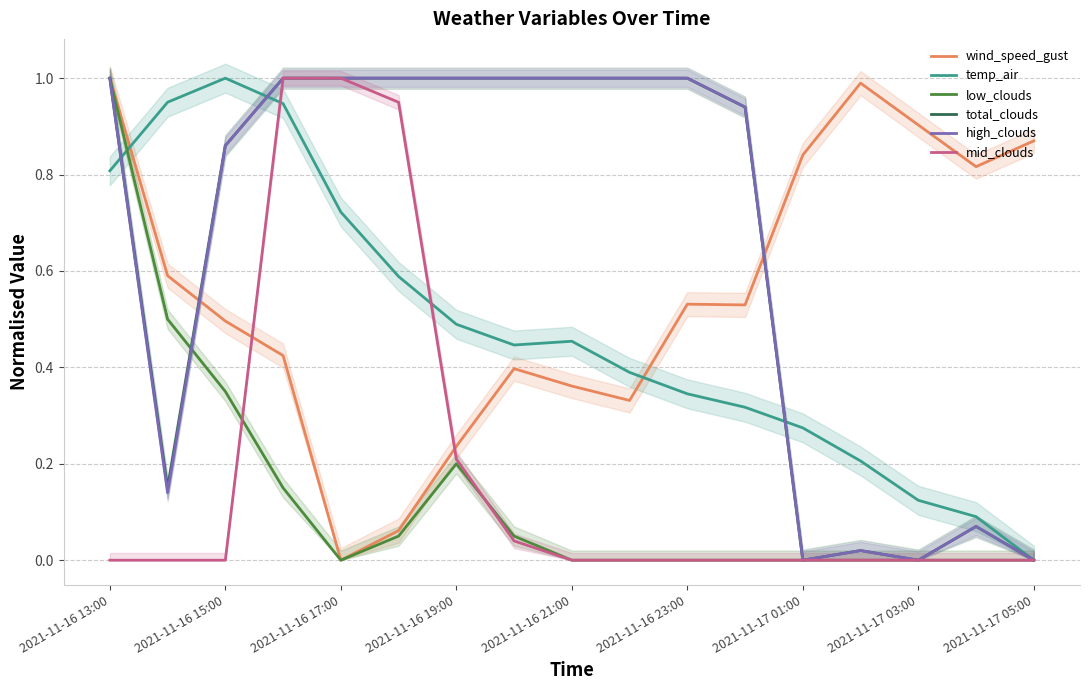

Which series changed the most between 9 and 15?

total_clouds